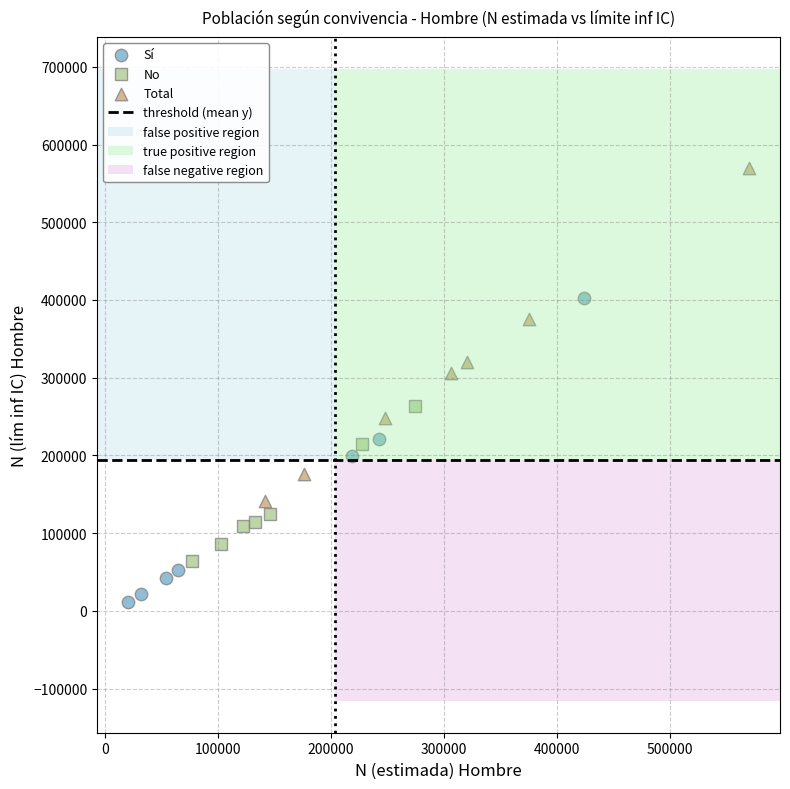

Which series contains the highest Y value?

Total